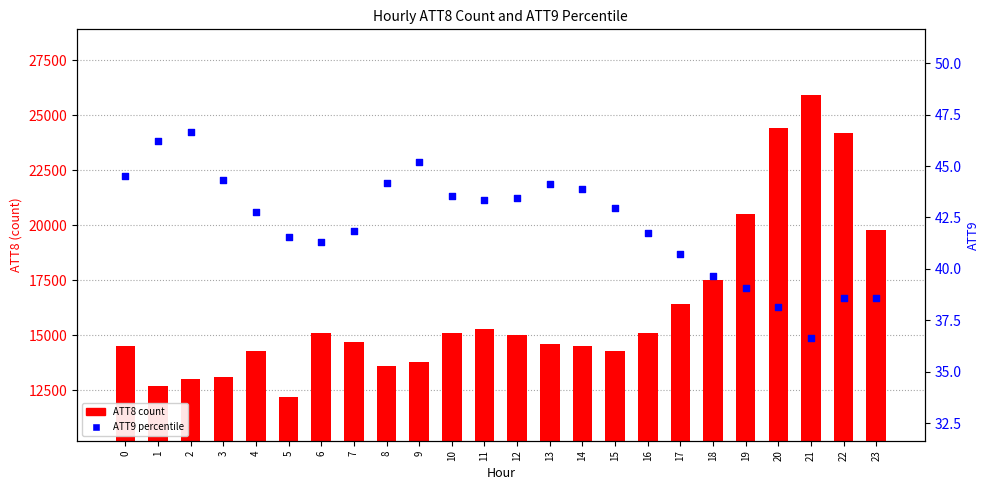

At how many categories does at least one series exceed 11574?

24